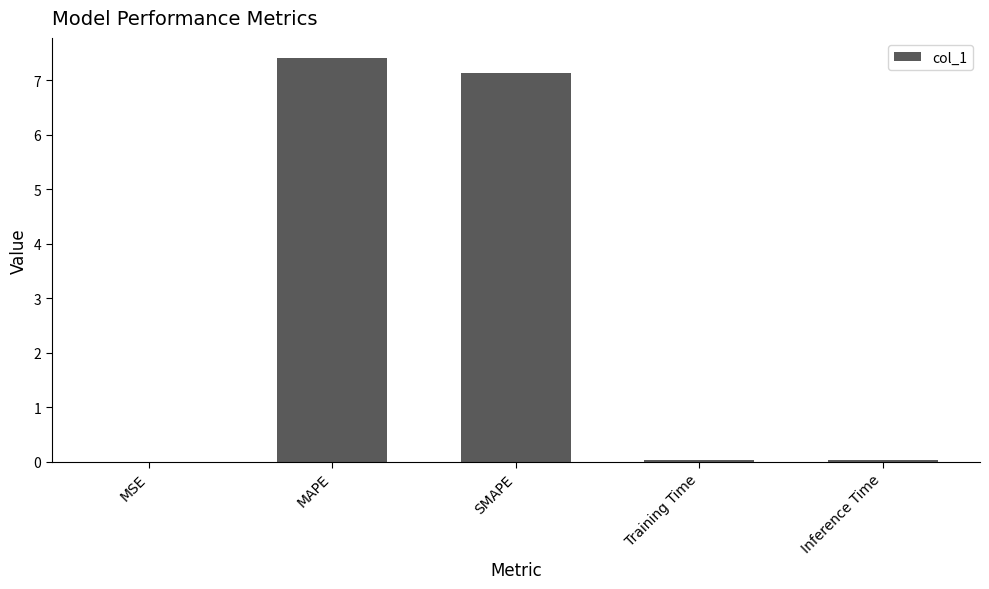

What is the average value?

2.9